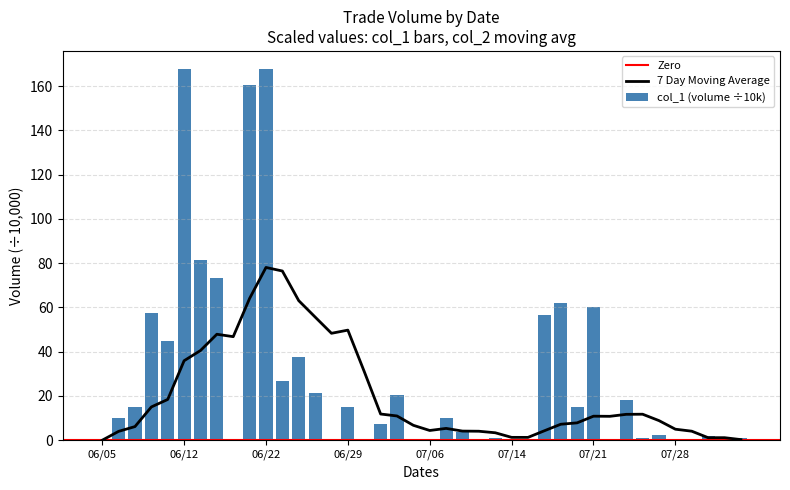

True or false: the data shows 56.5 at 27.

True